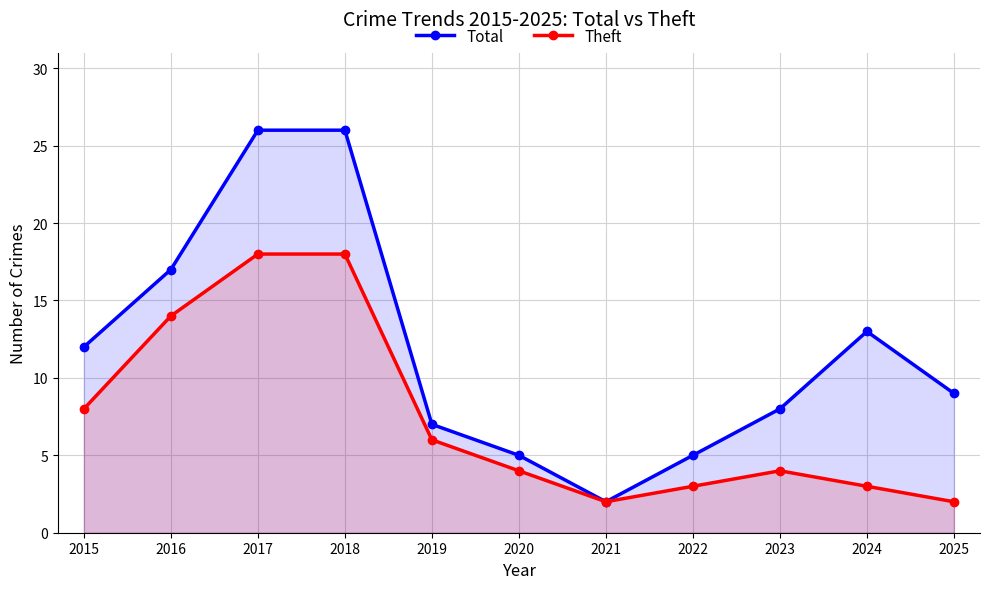

Reading left to right, list all the values displayed in this chart.

Total: 2015=12	2016=17	2017=26	2018=26	2019=7	2020=5	2021=2	2022=5	2023=8	2024=13	2025=9
Theft: 2015=8	2016=14	2017=18	2018=18	2019=6	2020=4	2021=2	2022=3	2023=4	2024=3	2025=2